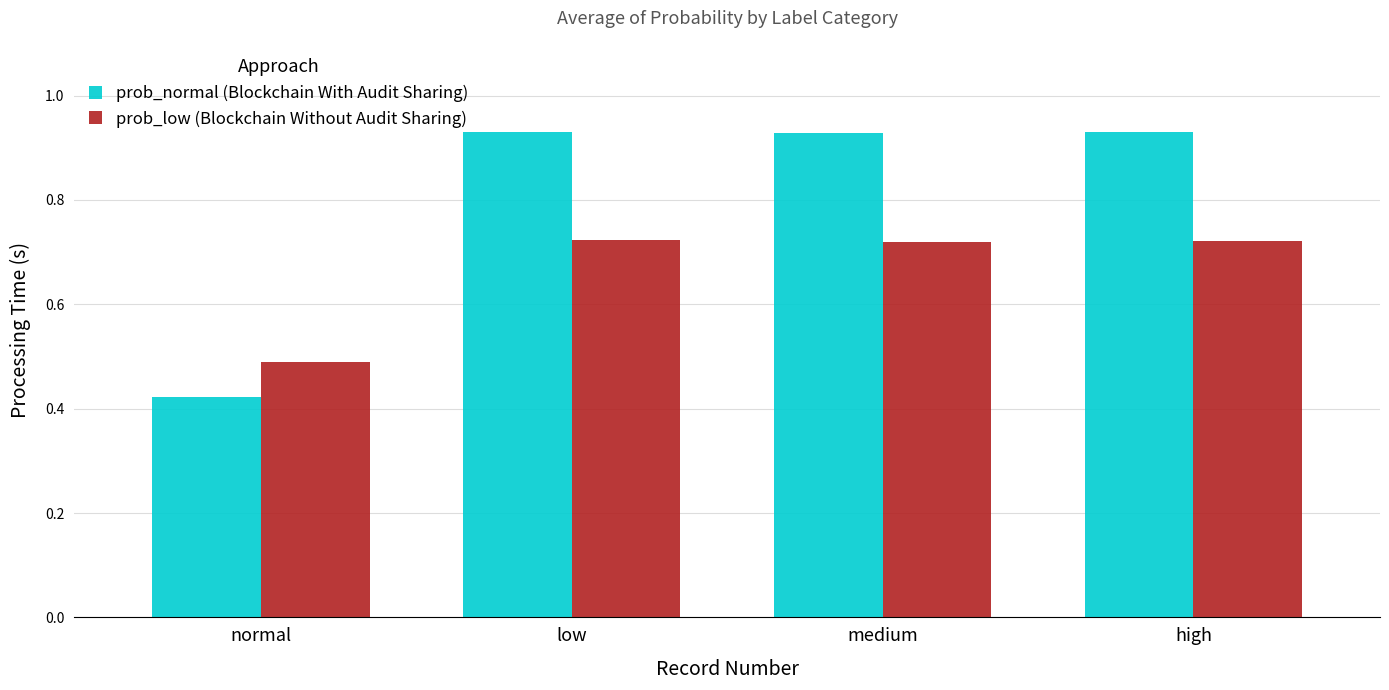

Which series has the widest spread of values?

prob_normal (Blockchain With Audit Sharing)